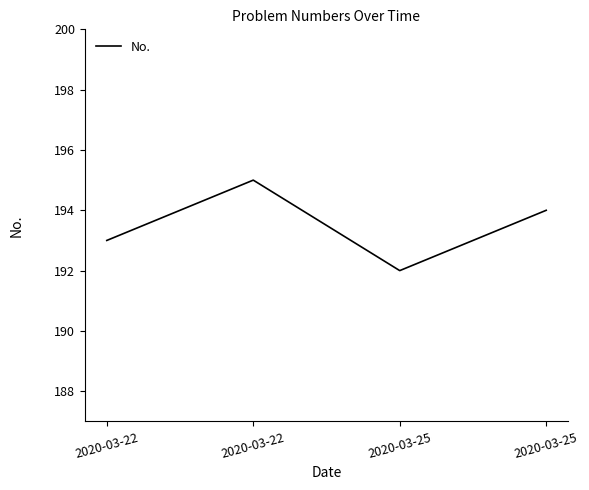

Count the number of data series in this chart.

1